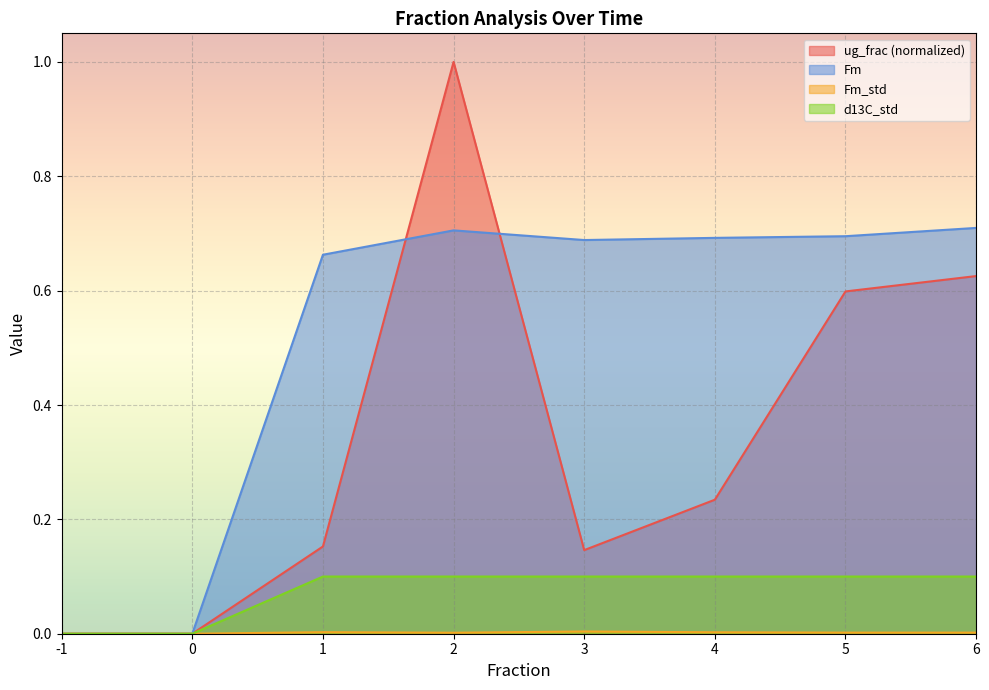

Which series has the largest total across all categories?

Fm